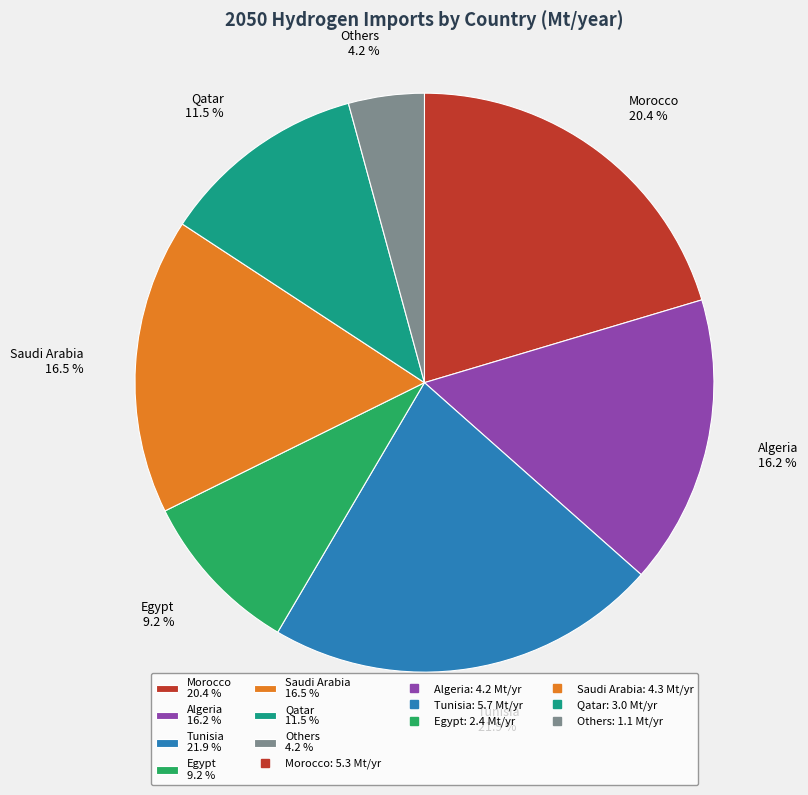

Between Tunisia 21.9 % and Morocco 20.4 %, which is larger?

Tunisia 21.9 %